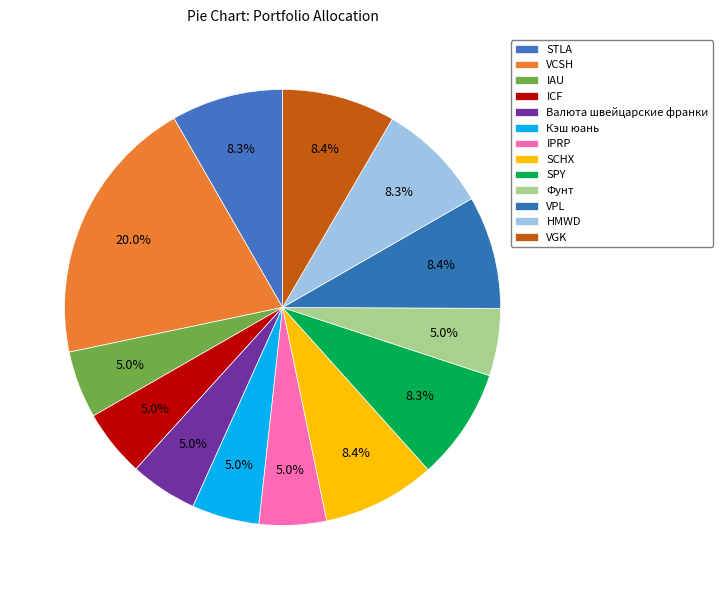

Between ICF and SCHX, which is larger?

SCHX